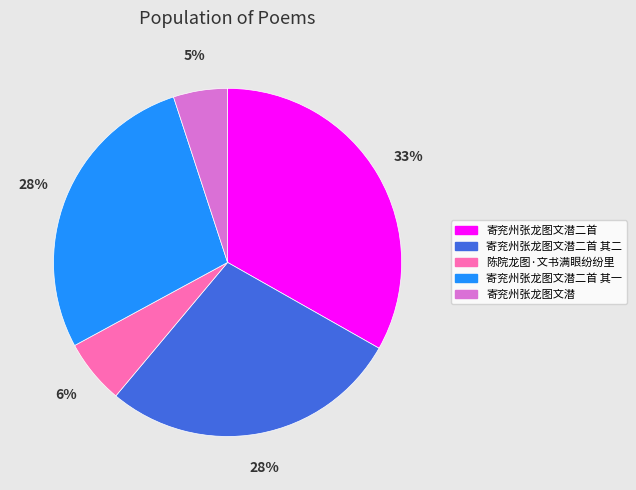

Is there any slice that represents more than half of the pie?

No